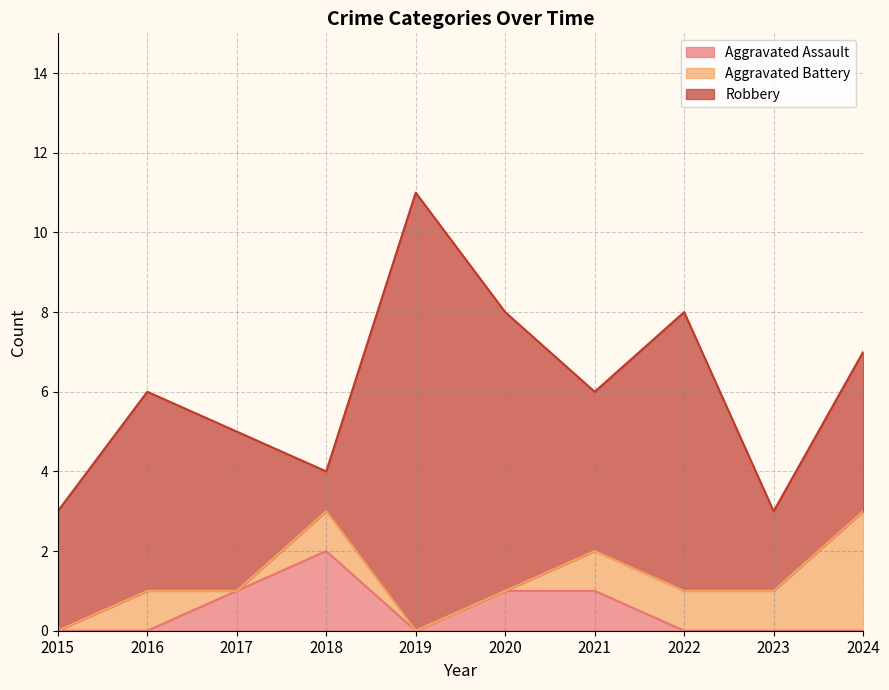

Which series ends up on top after the final intersection of Robbery and Aggravated Assault?

Robbery